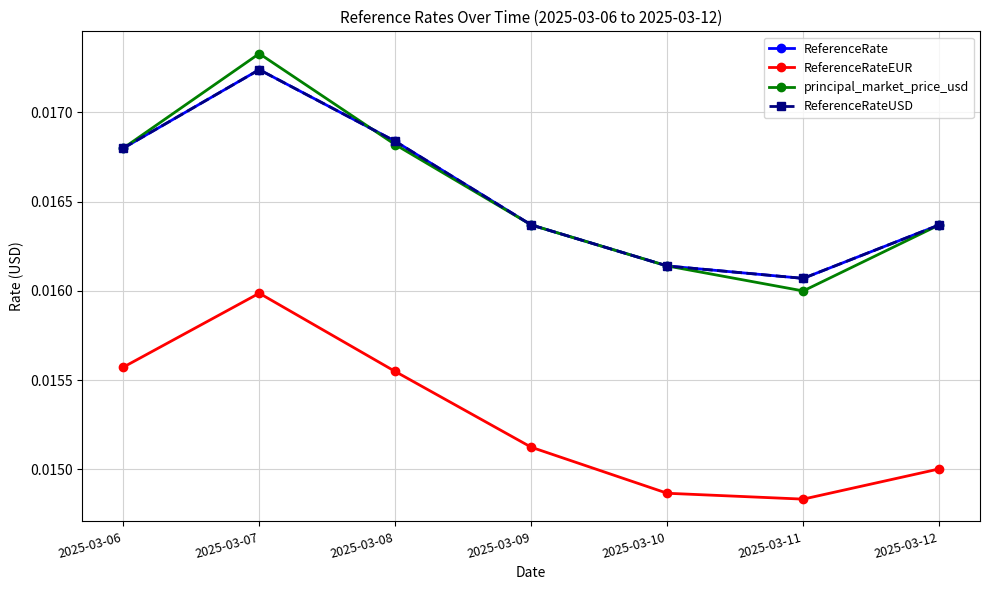

Is this an area chart (filled region under the line)?

No